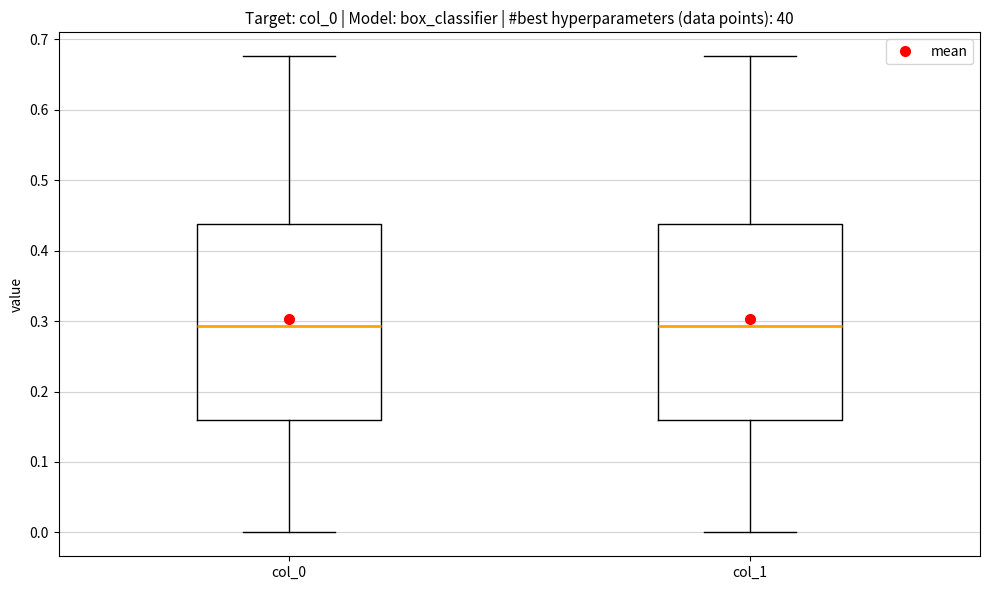

Reading left to right, read every box against the y-axis: the position of its median line, the range the box covers, and the ends of its whiskers. The values are not printed on the chart, so give them approximately, as read against the axis.

col_0: median 0.29, box 0.16 to 0.44, whiskers 0.00 to 0.68
col_1: median 0.29, box 0.16 to 0.44, whiskers 0.00 to 0.68